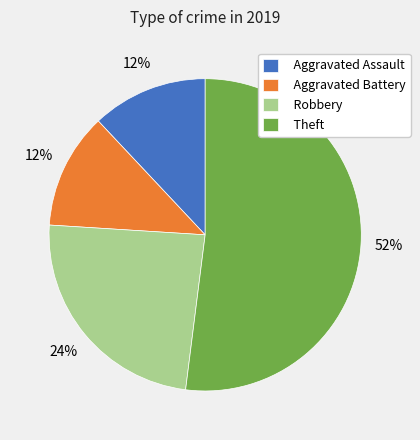

Combined, do Aggravated Battery and Aggravated Assault account for over 50%?

No